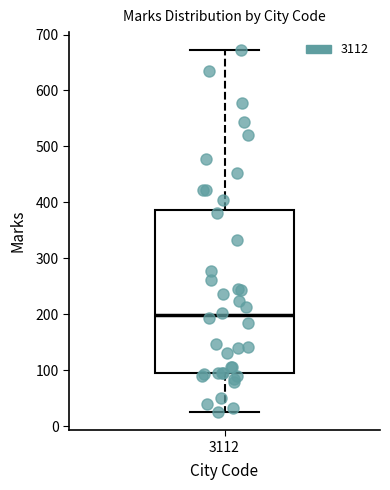

Where does the upper whisker of the box at x = 3112 end on the y-axis? The values are not printed on the chart, so give them approximately, as read against the axis.

670